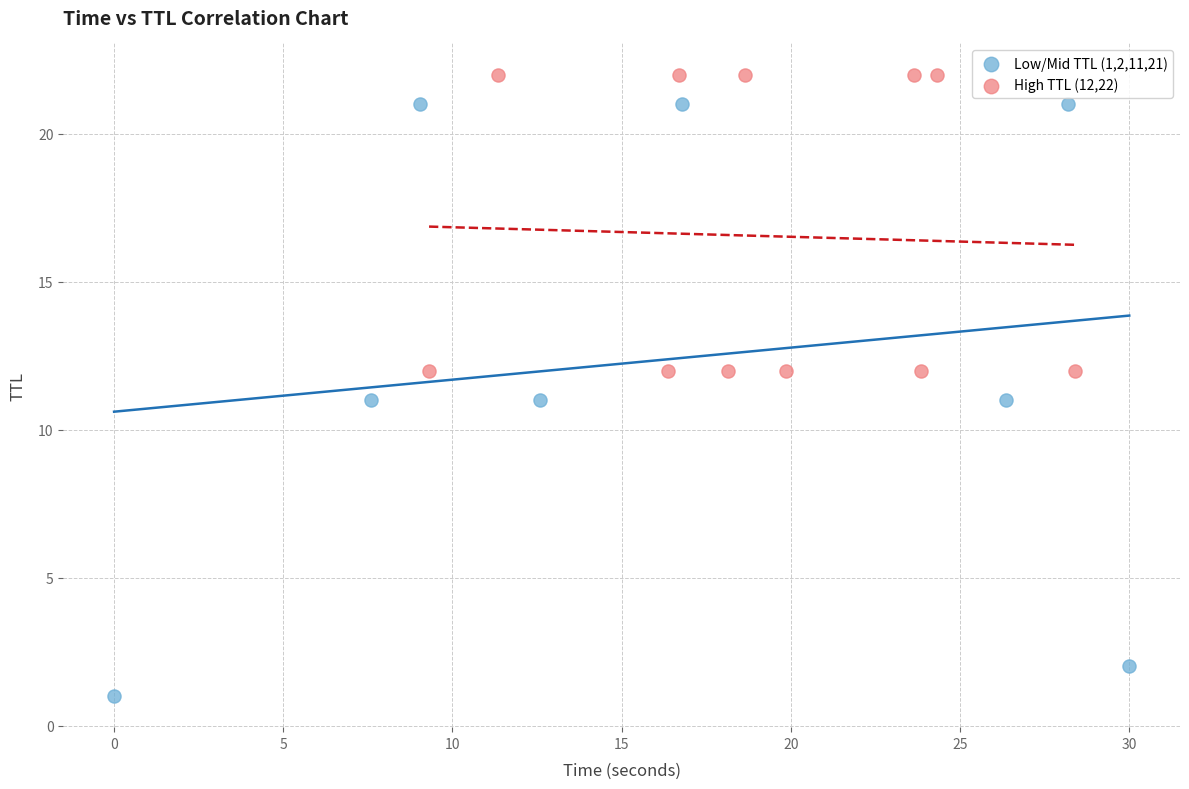

Which series has the largest Y range (max minus min)?

Low/Mid TTL (1,2,11,21)